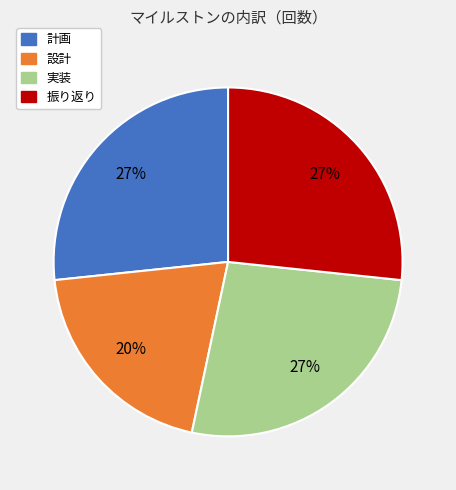

To the nearest percent, what percentage of the pie is 振り返り?

27%